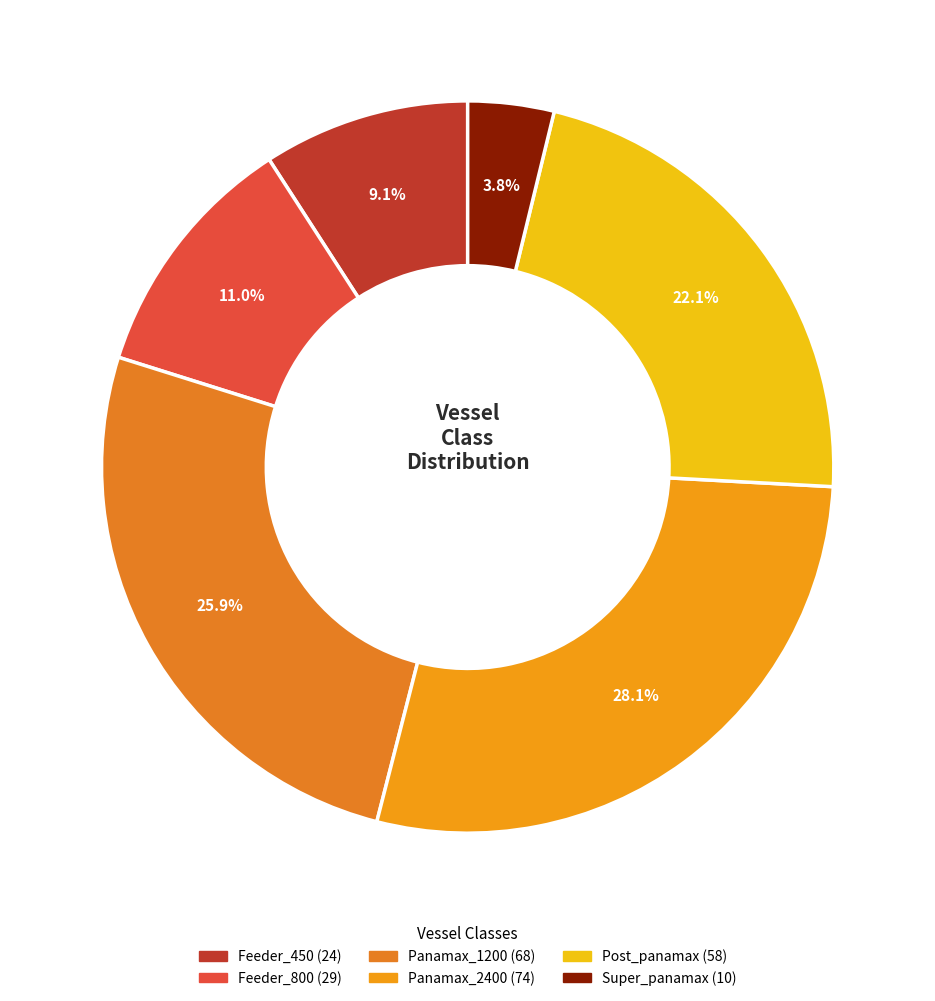

True or false: Panamax_2400 accounts for 18% of the total.

False